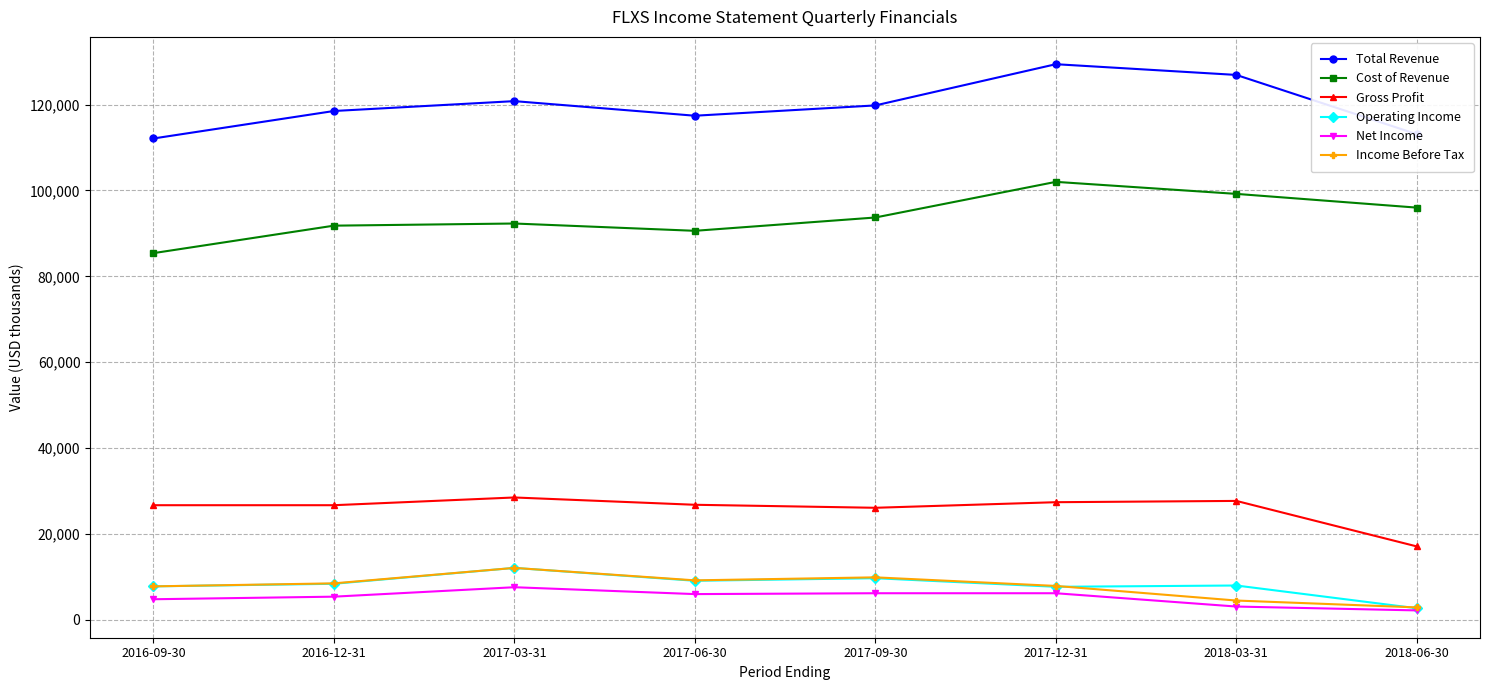

Which series has the largest total across all categories?

Total Revenue